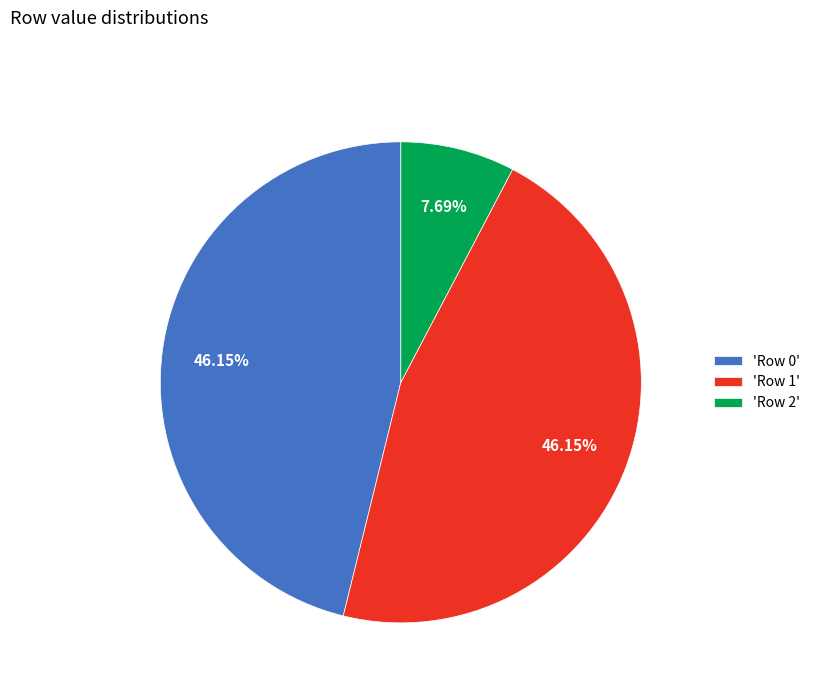

Combined, do 'Row 0' and 'Row 1' account for over 50%?

Yes